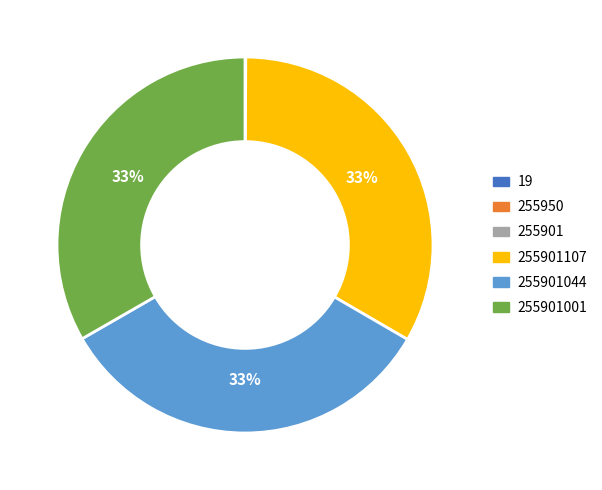

Does any single category account for the majority?

No